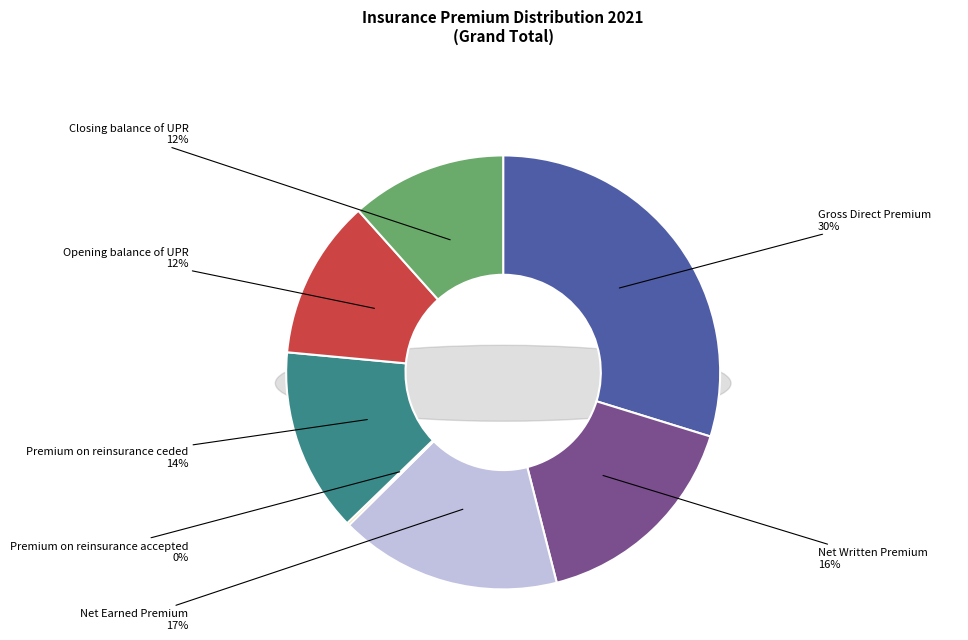

To the nearest percent, what is the difference between the Opening balance of UPR and Premium on reinsurance accepted slice percentages?

12%